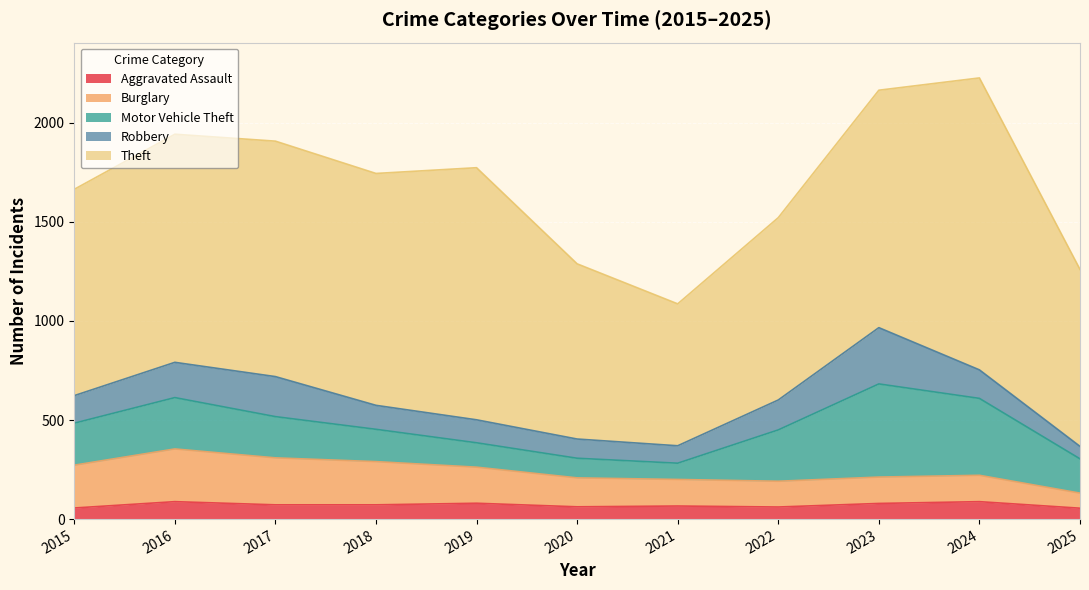

Reading right to left, transcribe all the data shown in this chart.

Aggravated Assault: 55	88	79	61	66	62	80	72	72	88	56
Burglary: 76	133	133	130	134	146	182	218	237	266	216
Motor Vehicle Theft: 173	388	470	259	82	99	123	163	208	259	212
Robbery: 63	144	284	151	88	97	116	121	202	178	139
Theft: 893	1473	1198	920	716	884	1272	1170	1188	1151	1041